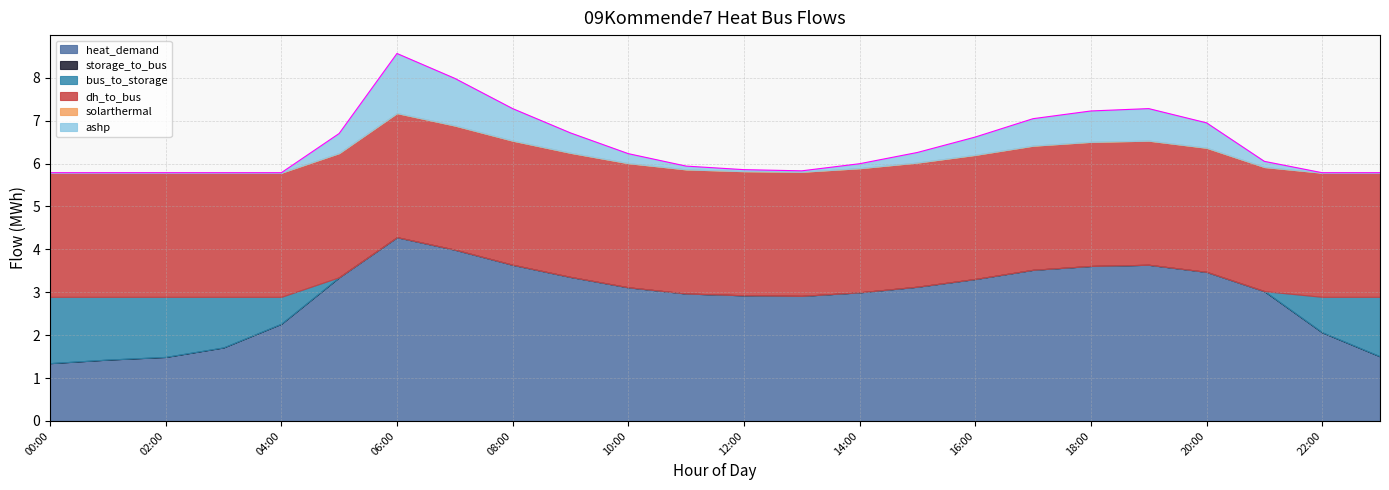

Count the number of data series in this chart.

6